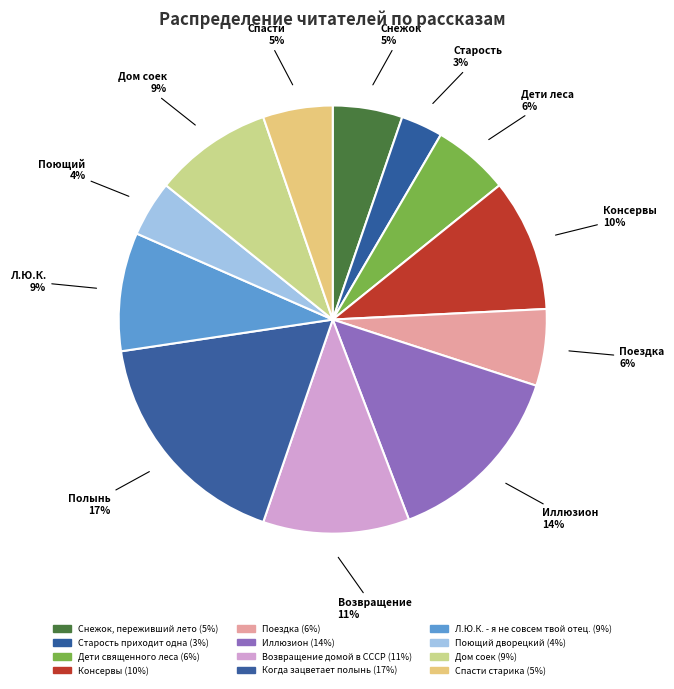

To the nearest percent, what is the difference between the largest and smallest slice percentages?

14%